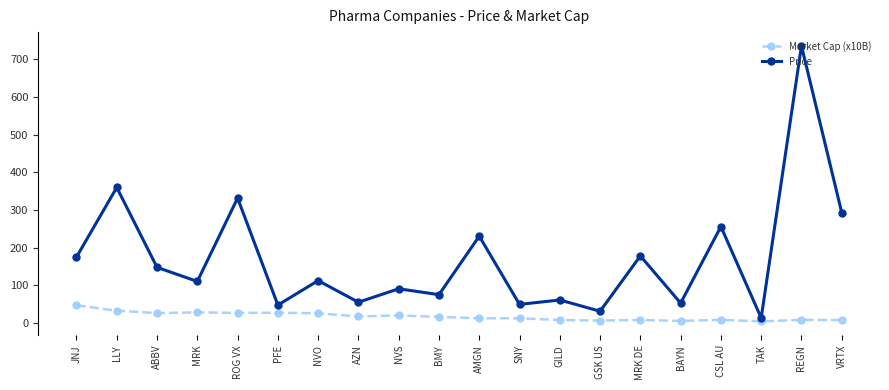

How many lines are shown in the chart?

2